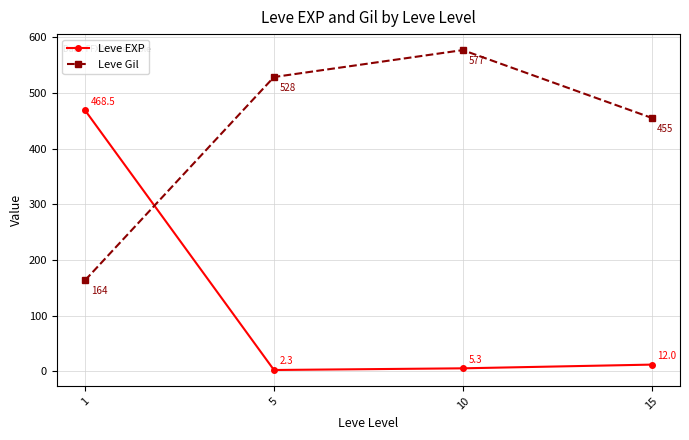

What are all the series names shown in the legend?

Leve EXP, Leve Gil